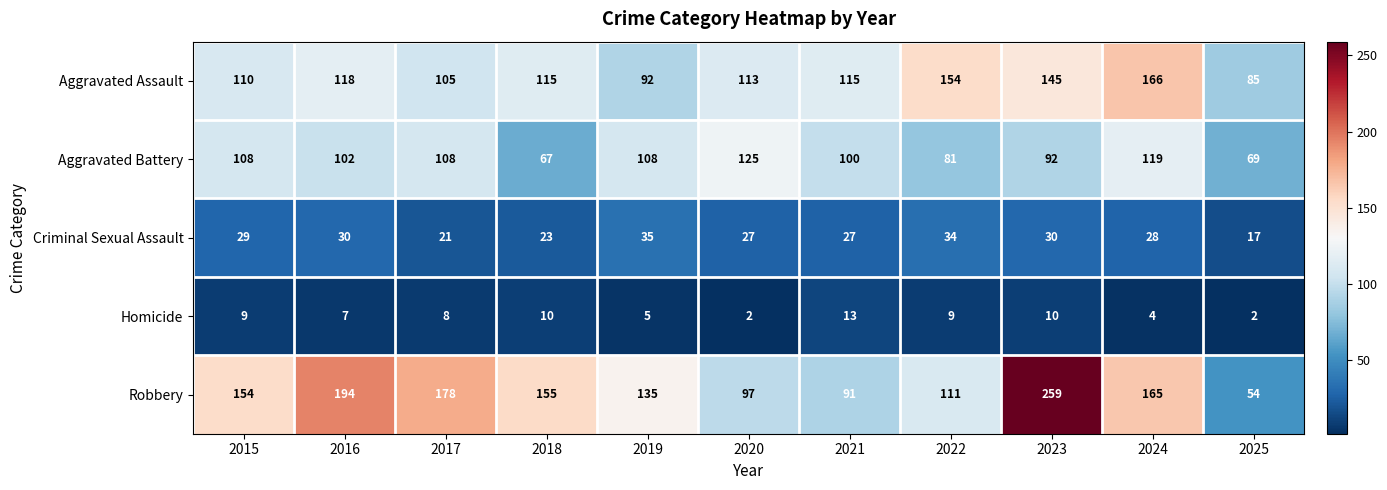

At which label is Aggravated Assault closest to 125?

2016